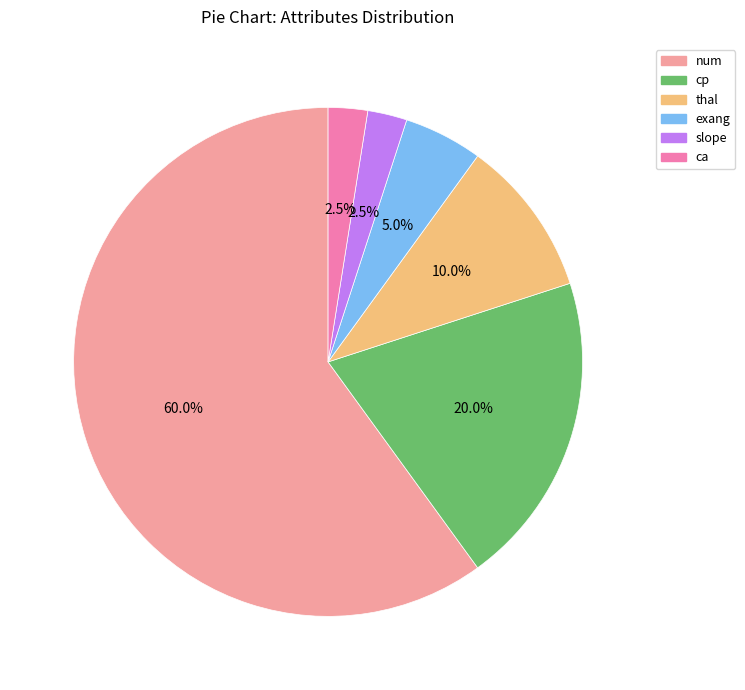

To the nearest percent, what is the average slice percentage?

17%